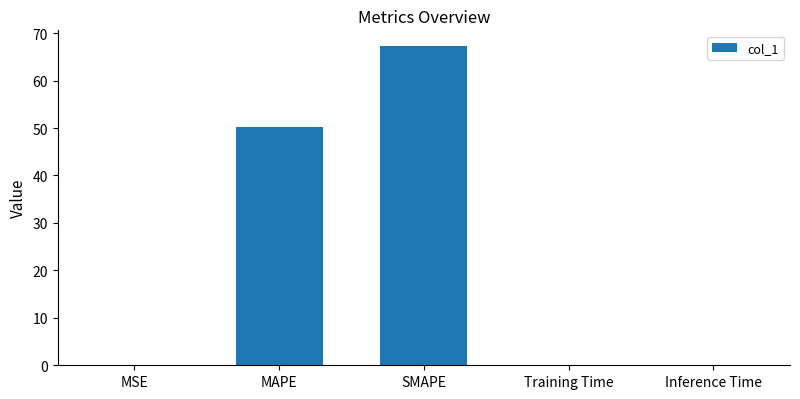

How many series are shown in this chart?

1